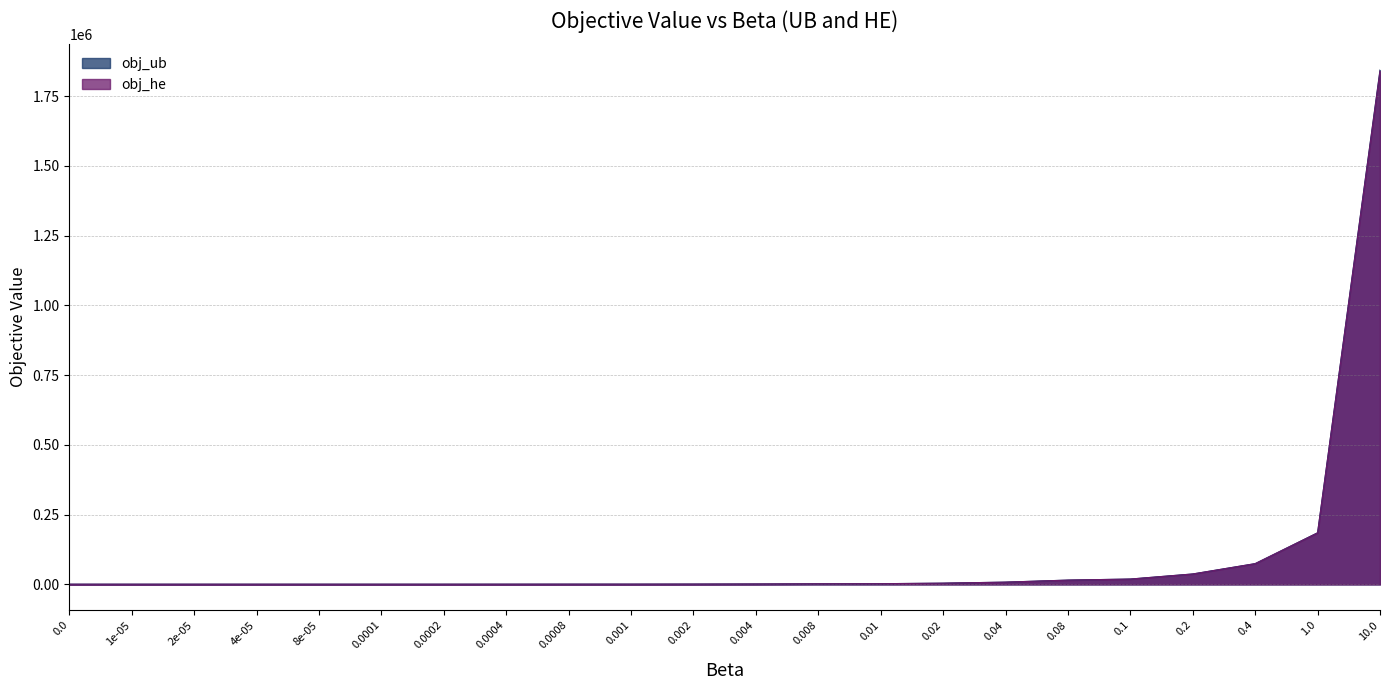

At which category is the sum across all series the highest?

10.0